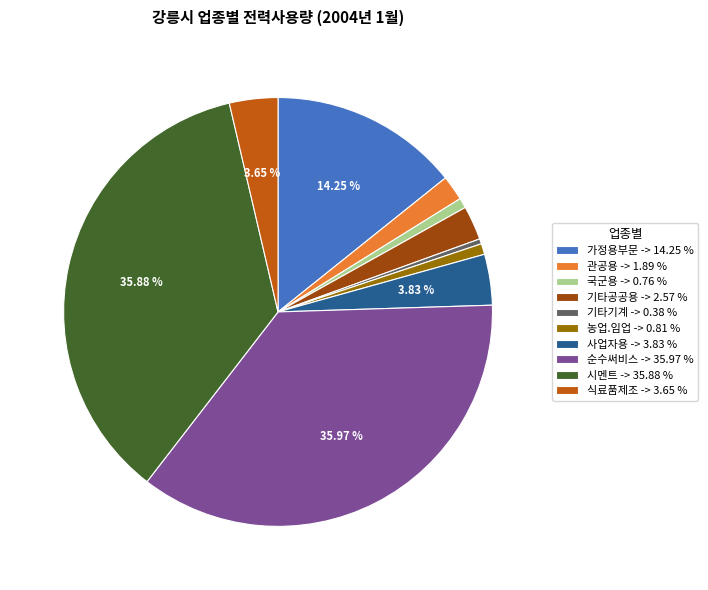

Do 사업자용 -> 3.83 % and 기타공공용 -> 2.57 % together represent more than half of the pie?

No